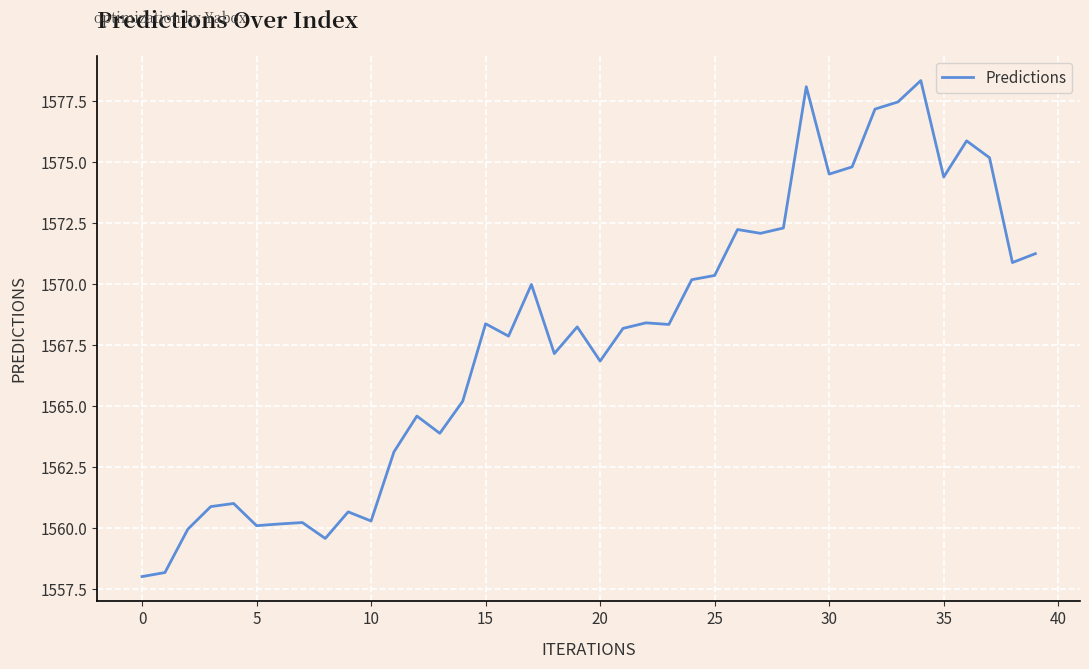

What is the difference between the maximum and minimum values?

20.3